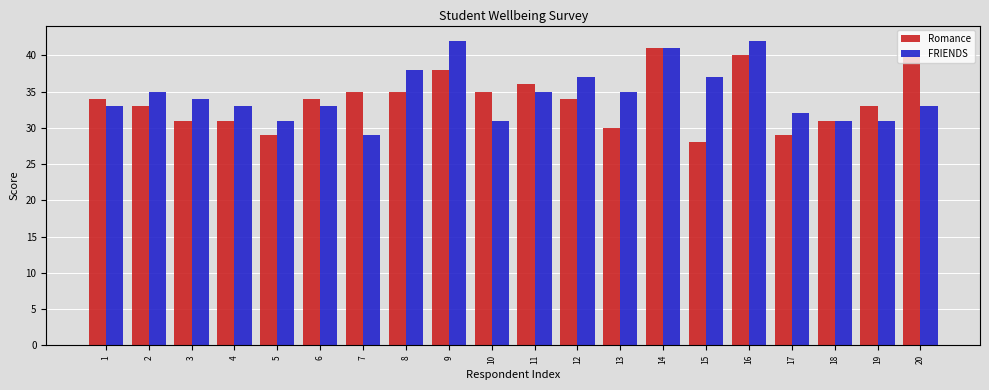

Count the number of data series in this chart.

2